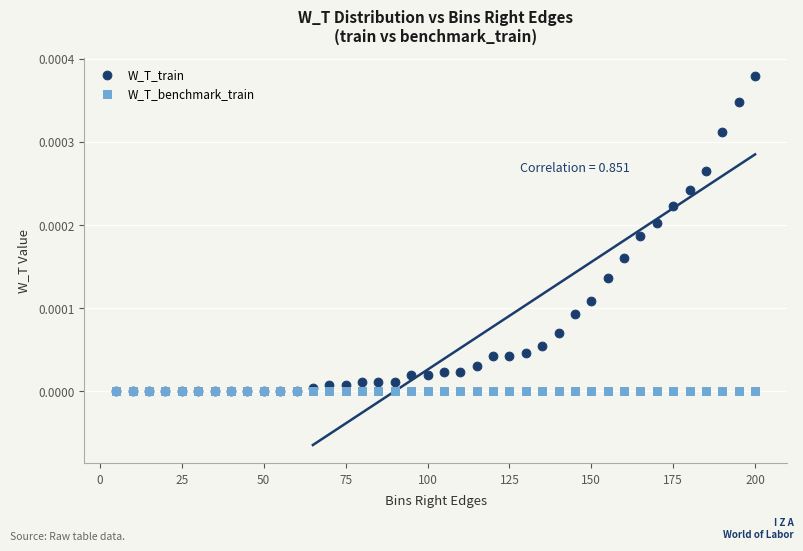

What are all the series names shown in the legend?

W_T_train, W_T_benchmark_train